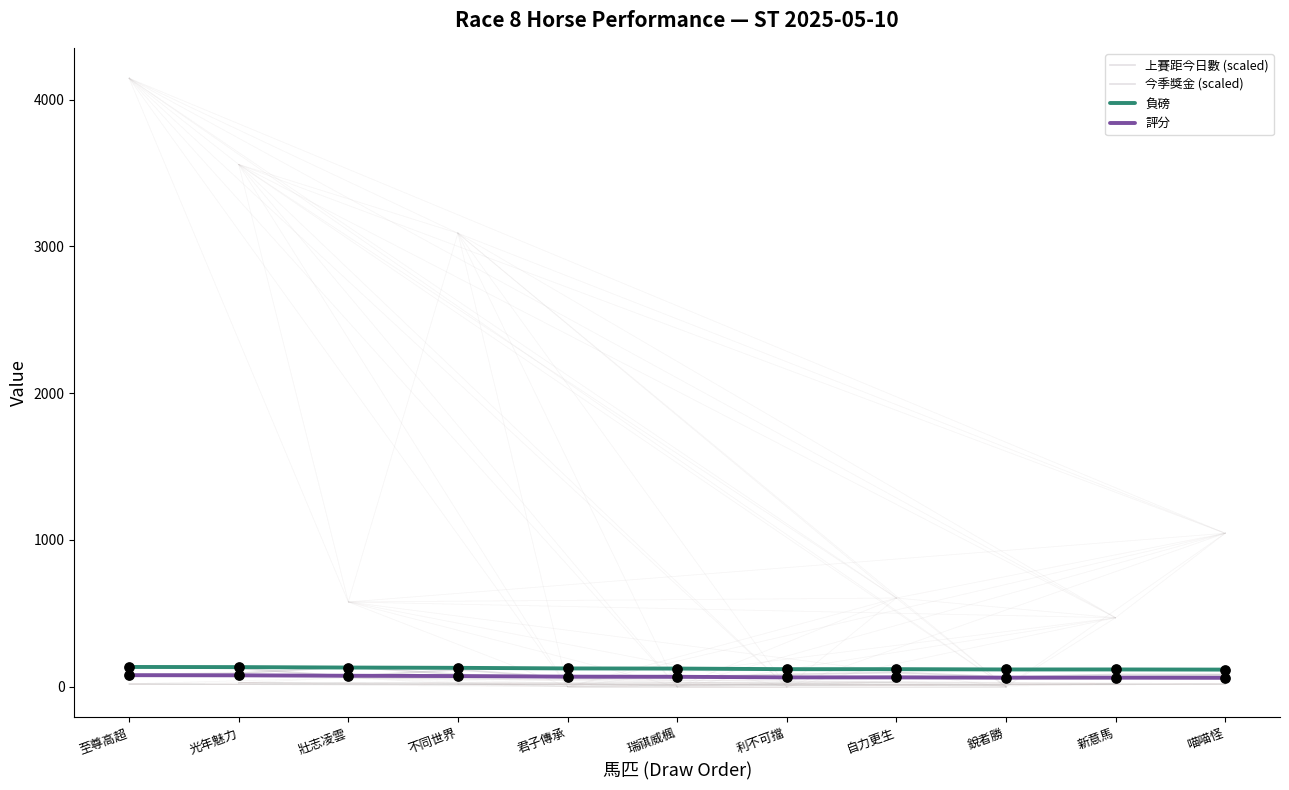

How many lines are shown in the chart?

4